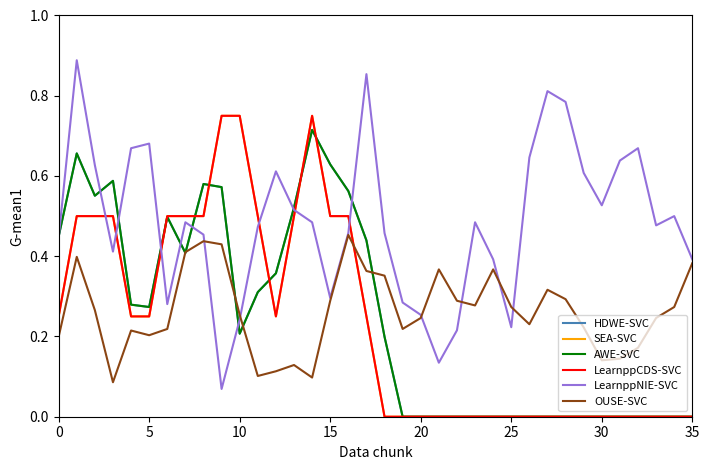

Does the chart have visible grid lines?

No